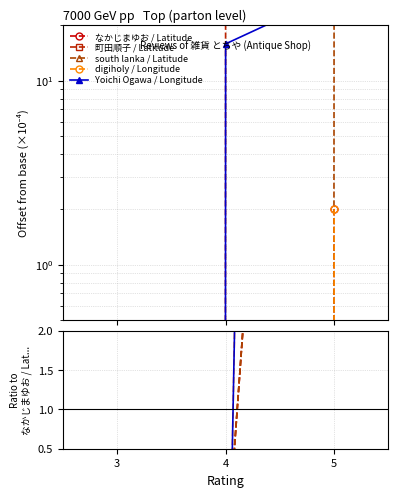

What are all the series names shown in the legend?

なかじまゆお / Latitude, 町田順子 / Latitude, south lanka / Latitude, digiholy / Longitude, Yoichi Ogawa / Longitude